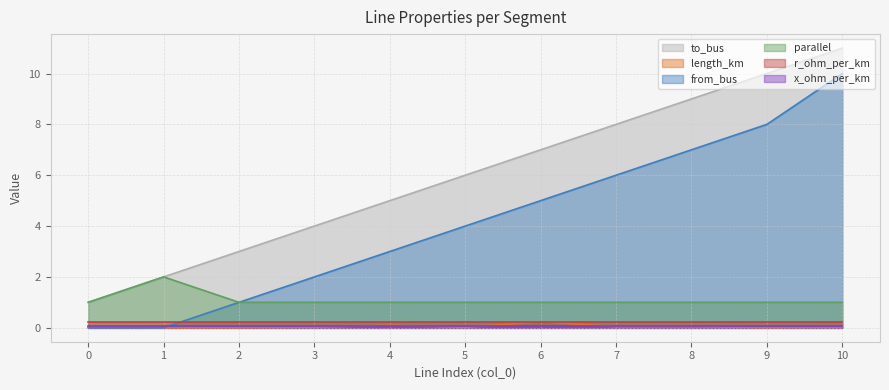

What is the average value of the parallel series?

1.1